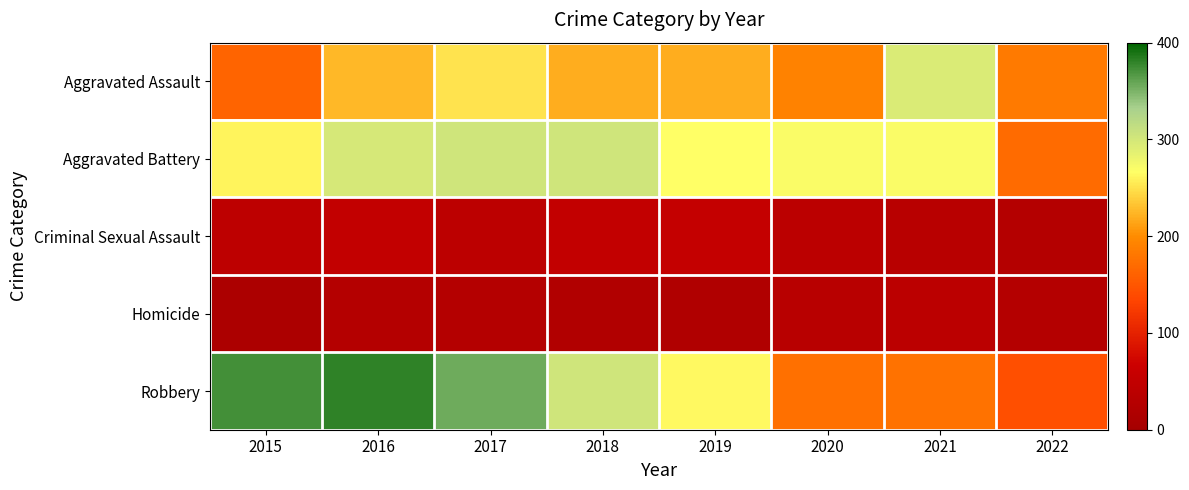

How many categories are shown in the chart?

8